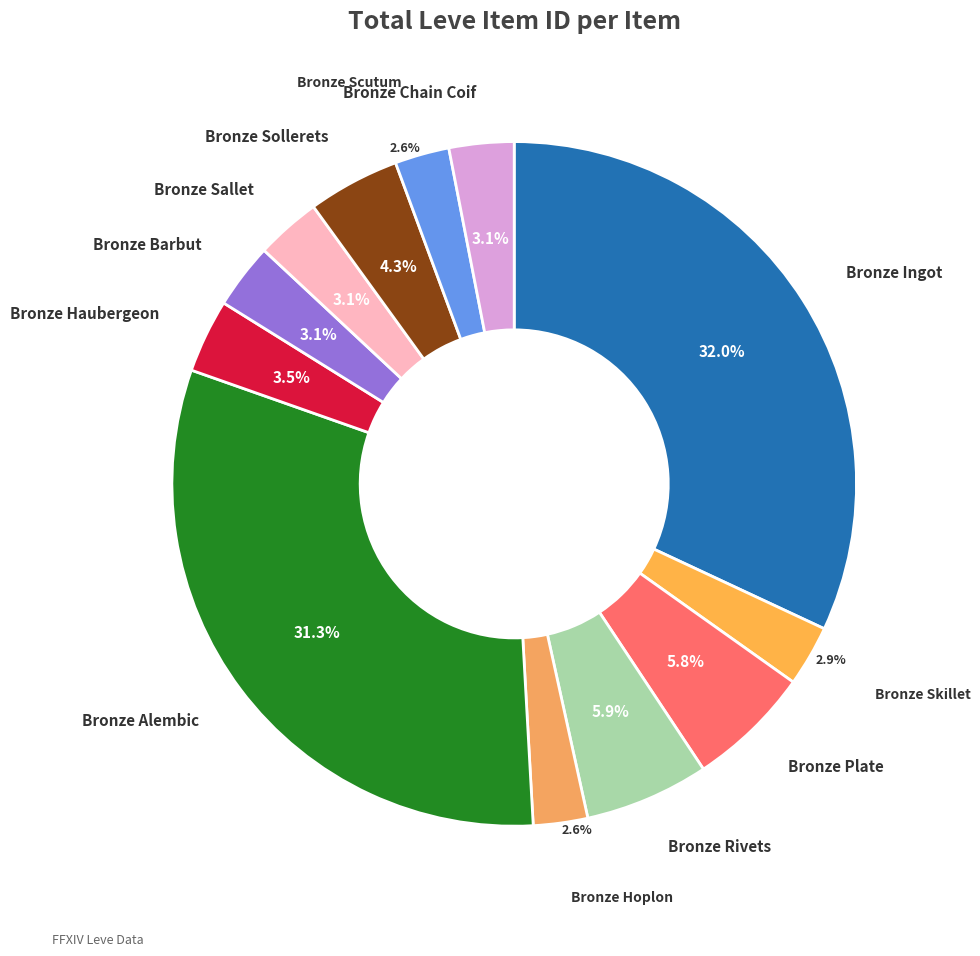

What percentage is NOT represented by Bronze Chain Coif?

96.9%